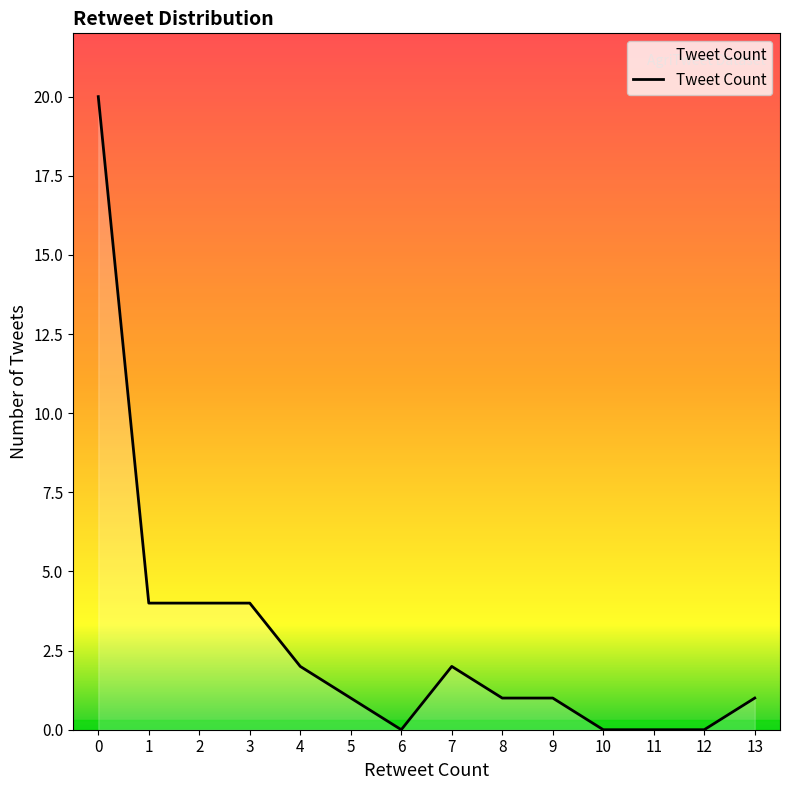

Approximately how many times larger is the value at 1 compared to 9?

4.0